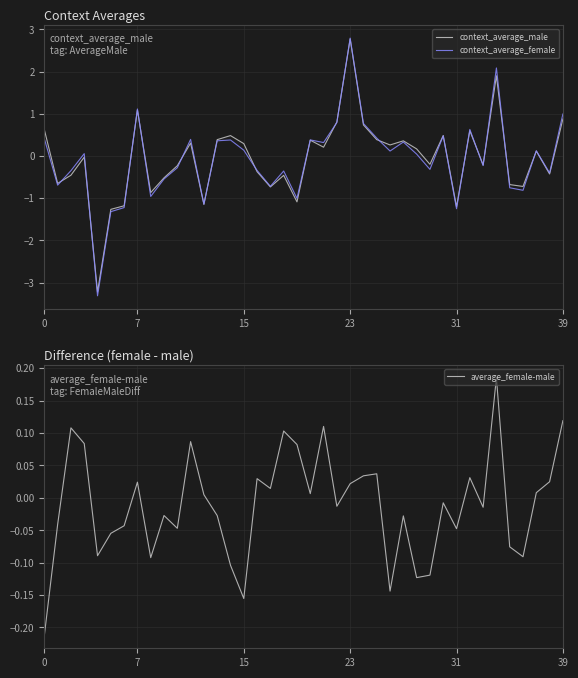

What is the lowest value of the context_average_male series?

-3.2